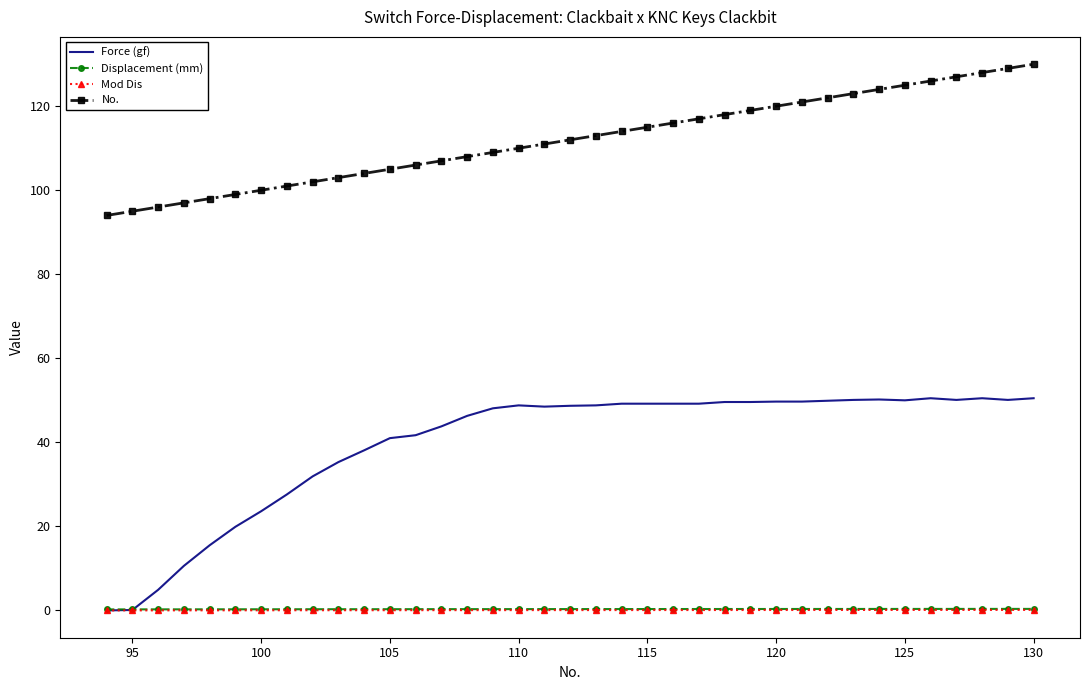

What is the minimum value for No.?

94.0